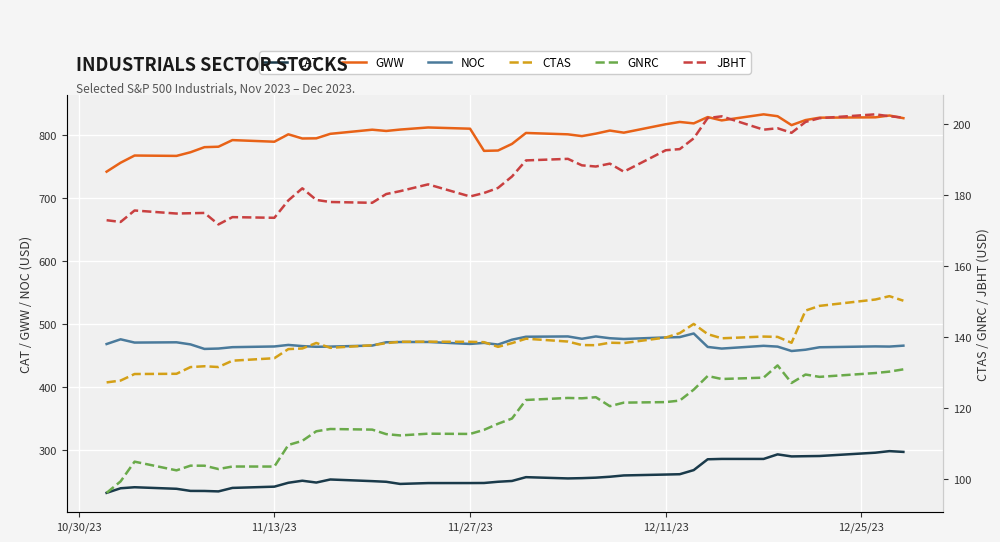

What is the sum of all GWW values?

32073.8